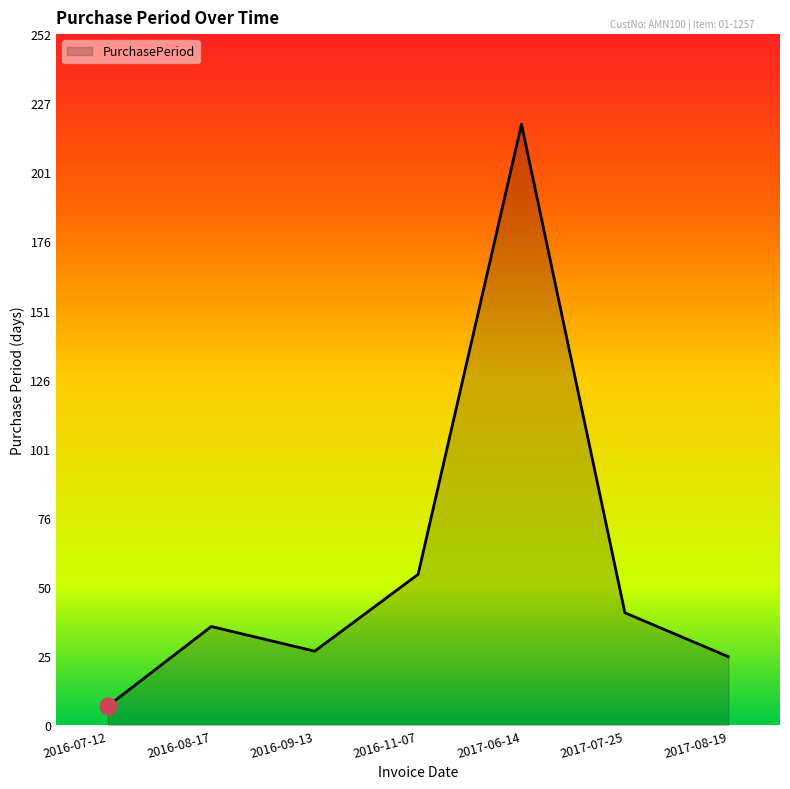

What position from the right is 2016-07-12?

7